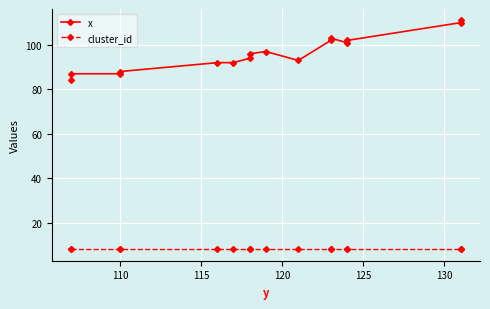

The value of cluster_id at 7 is 5. True or false?

False